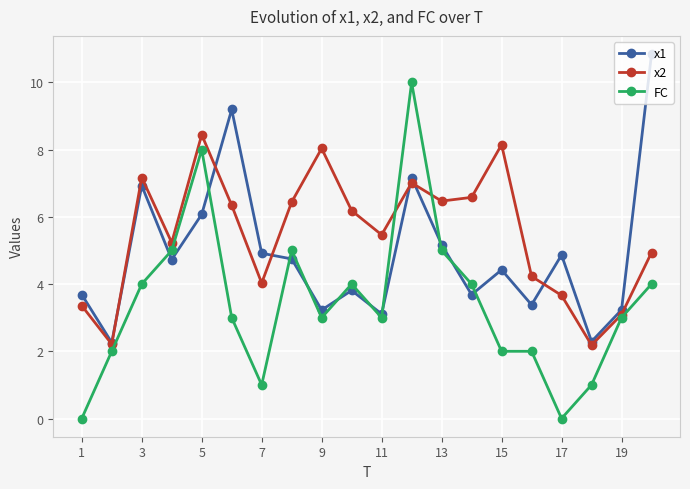

What is the value of the FC point at the 6th from the left?

3.0